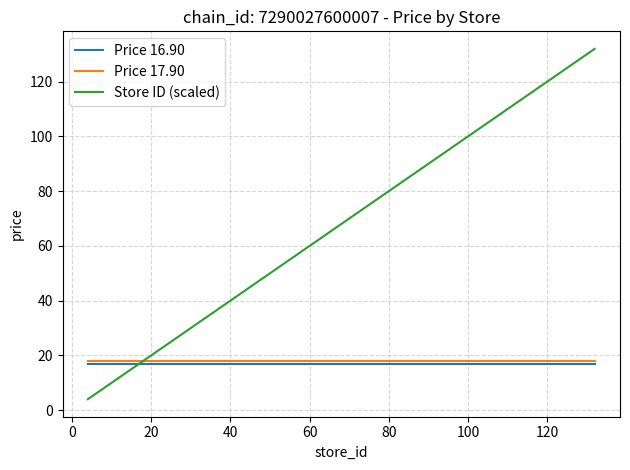

Which series has the largest total across all categories?

Store ID (scaled)